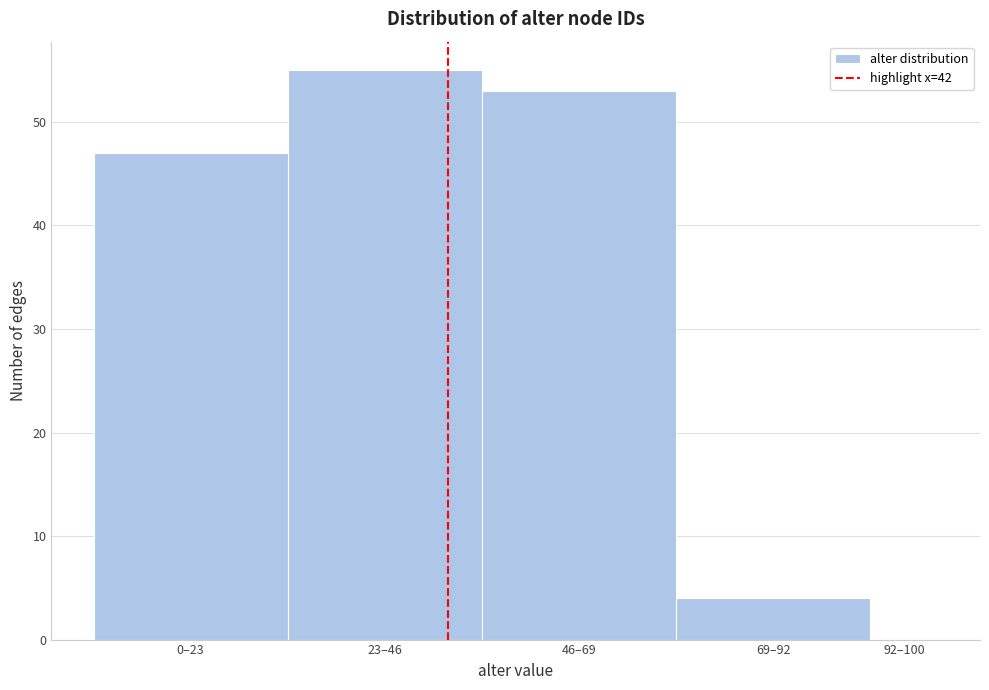

Reading left to right, what are all the values shown in this chart?

0–23=47	23–46=55	46–69=53	69–92=4	92–100=0